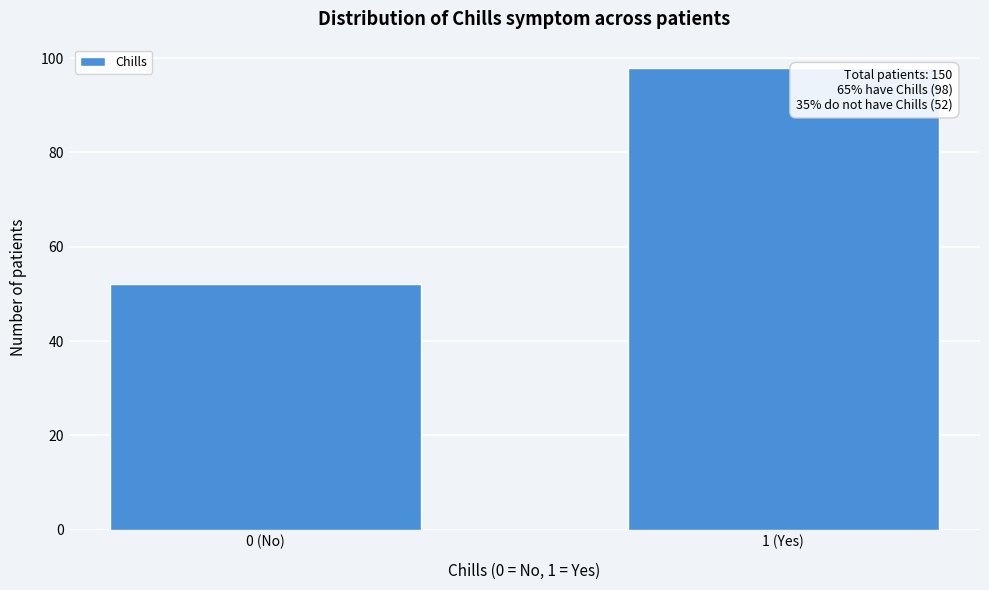

Reading left to right, what are all the values shown in this chart?

0 (No)=52	1 (Yes)=98